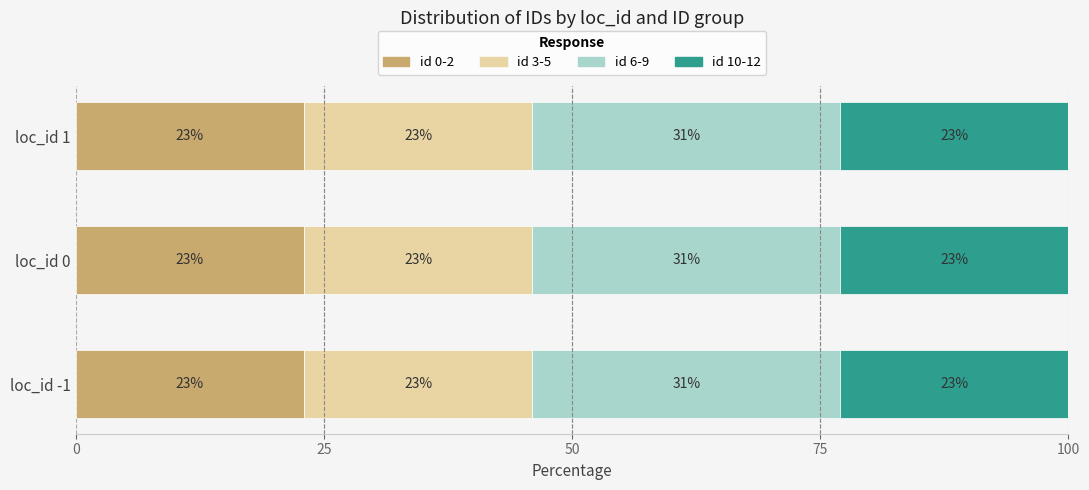

What is the minimum value for id 0-2?

23